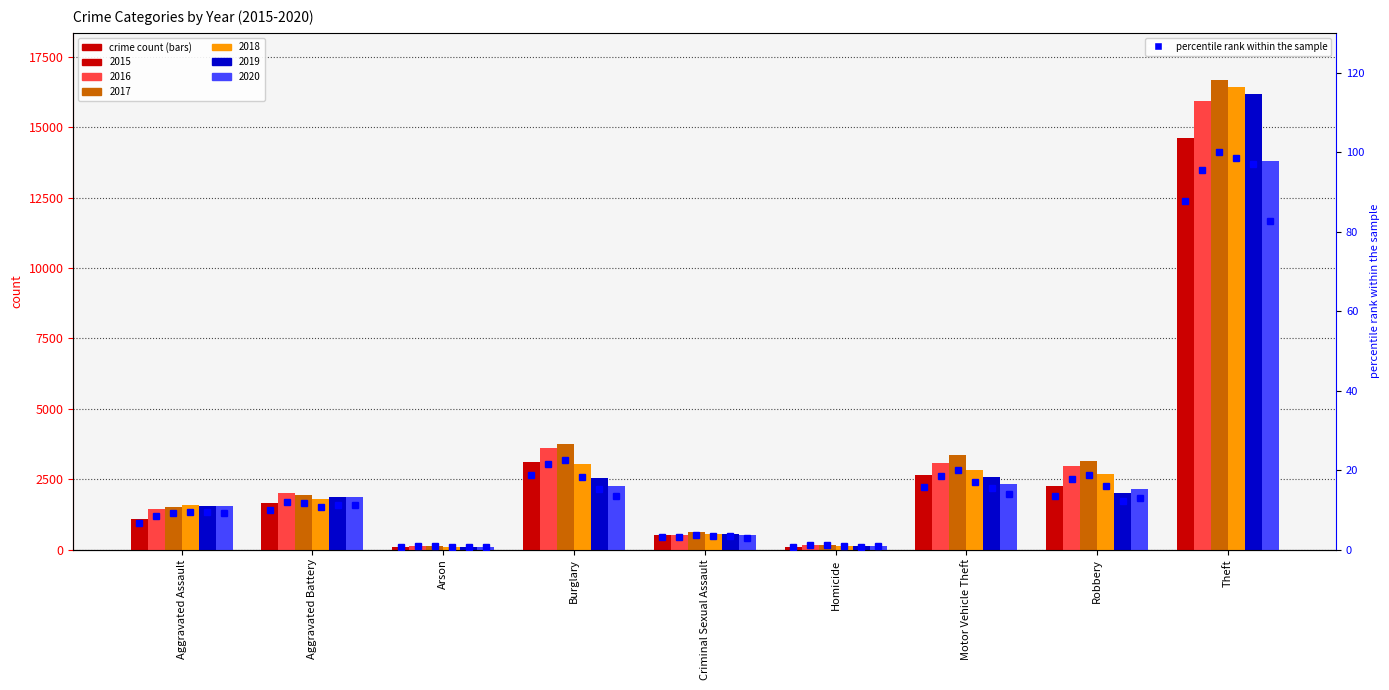

Which category has the lowest value across all series?

Arson